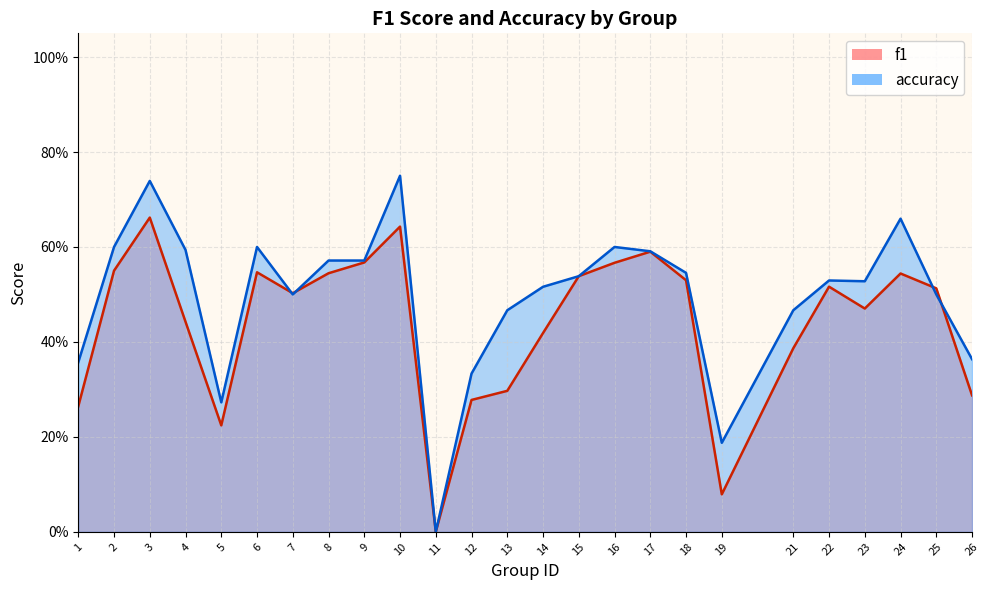

How many intersections are there between accuracy and f1?

4